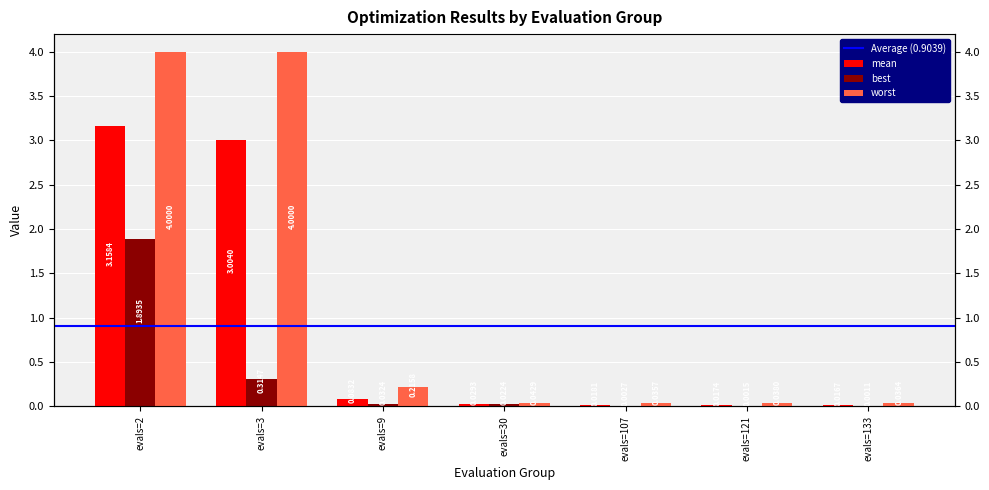

How many series are shown in this chart?

3